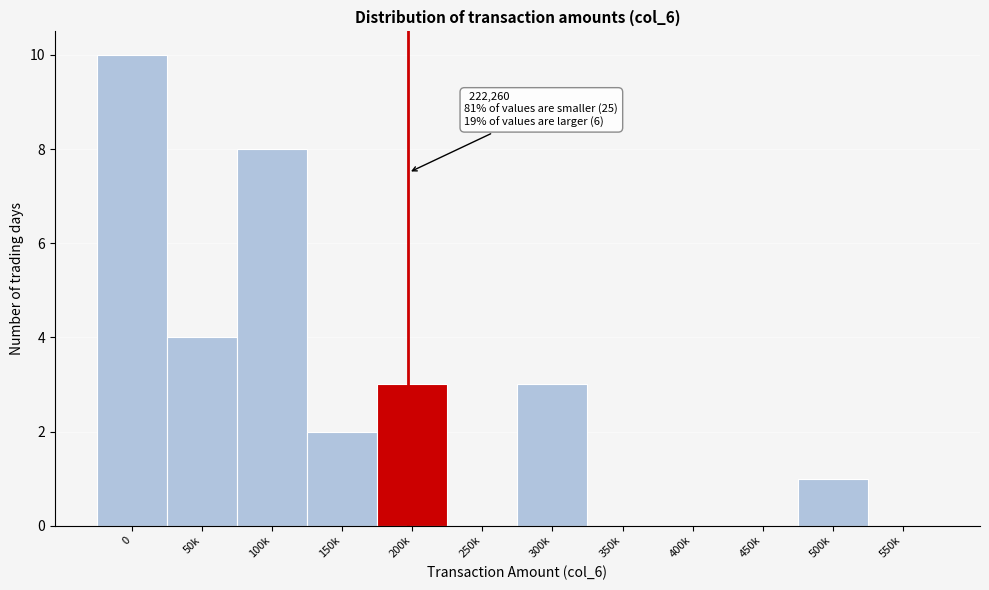

Reading left to right, what are all the values shown in this chart?

0=10	50k=4	100k=8	150k=2	200k=3	250k=0	300k=3	350k=0	400k=0	450k=0	500k=1	550k=0